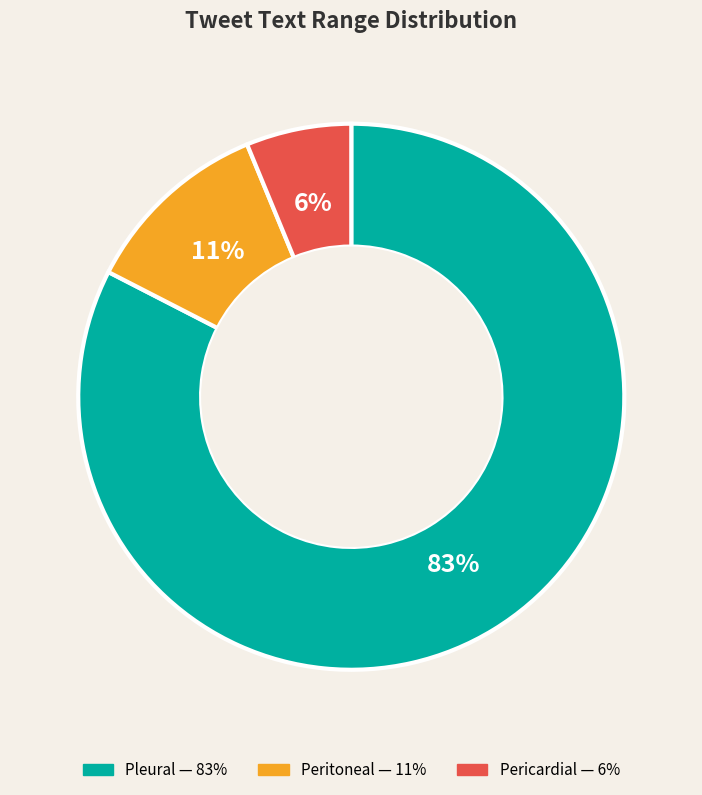

Is there a majority slice in this chart?

Yes